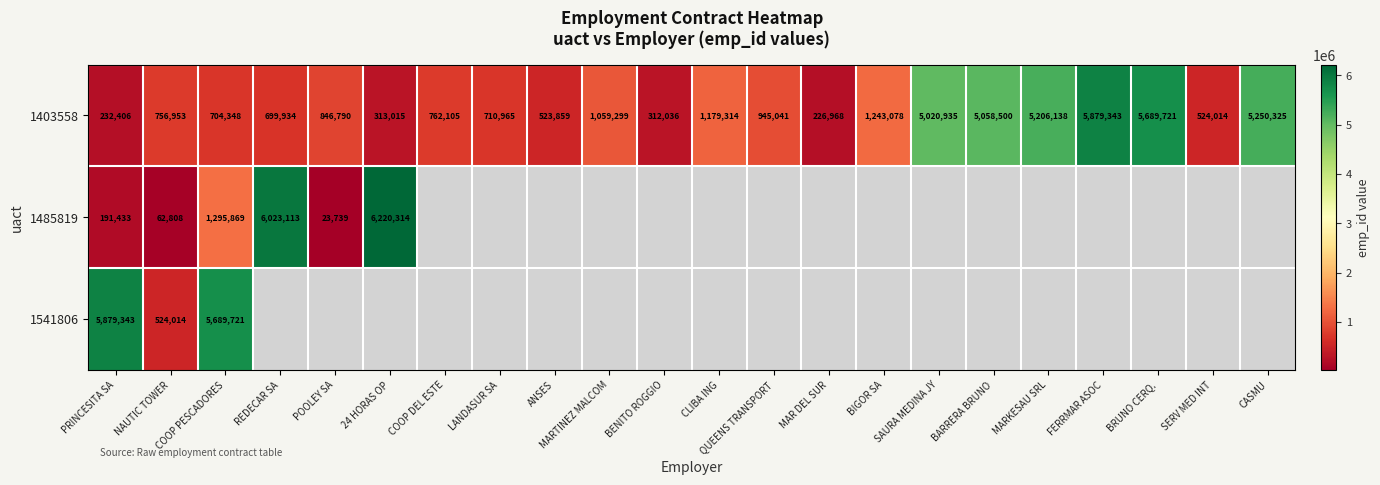

What is the average value of the 1403558 series?

1961140